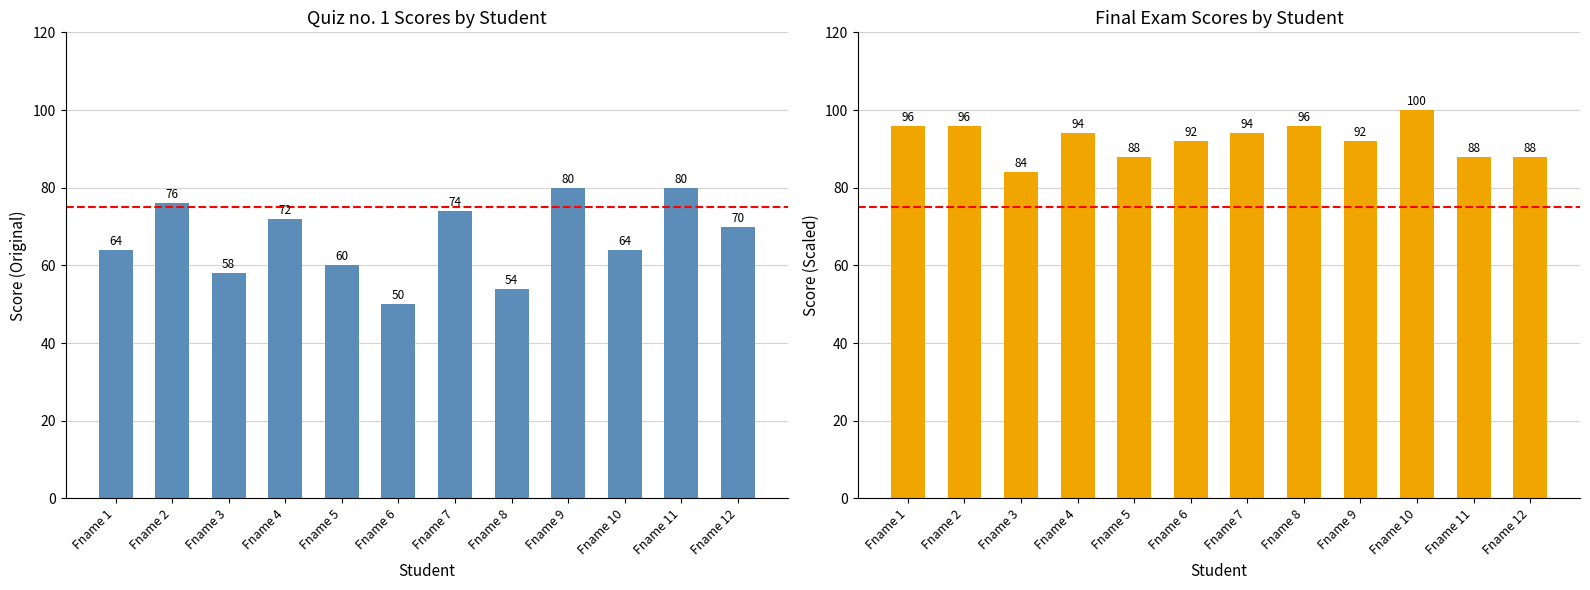

Rank the categories by Quiz no. 1 value from lowest to highest.

Fname 6, Fname 8, Fname 3, Fname 5, Fname 1, Fname 10, Fname 12, Fname 4, Fname 7, Fname 2, Fname 9, Fname 11